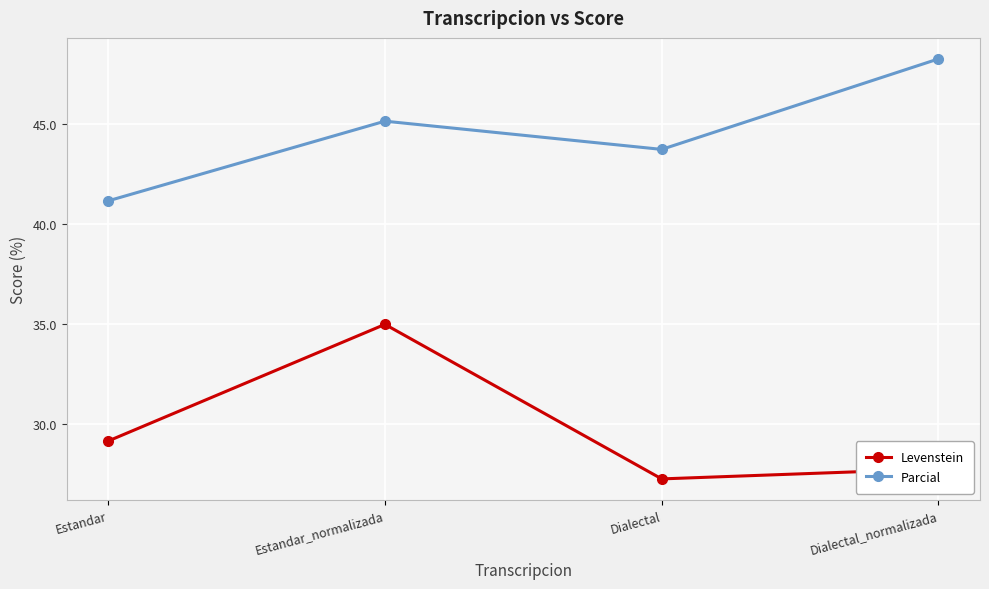

Rank the series by their average value, from highest to lowest.

Parcial, Levenstein